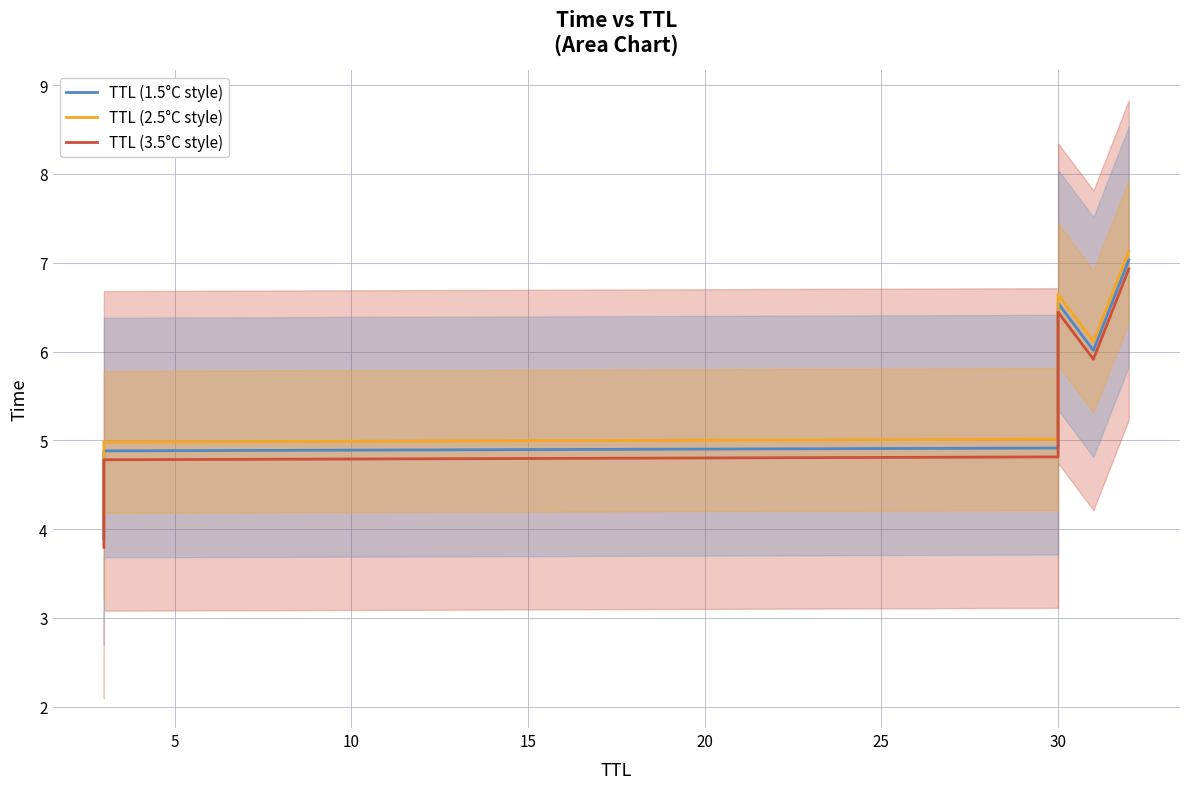

Rank the series by their average value, from lowest to highest.

TTL (3.5°C style), TTL (1.5°C style), TTL (2.5°C style)